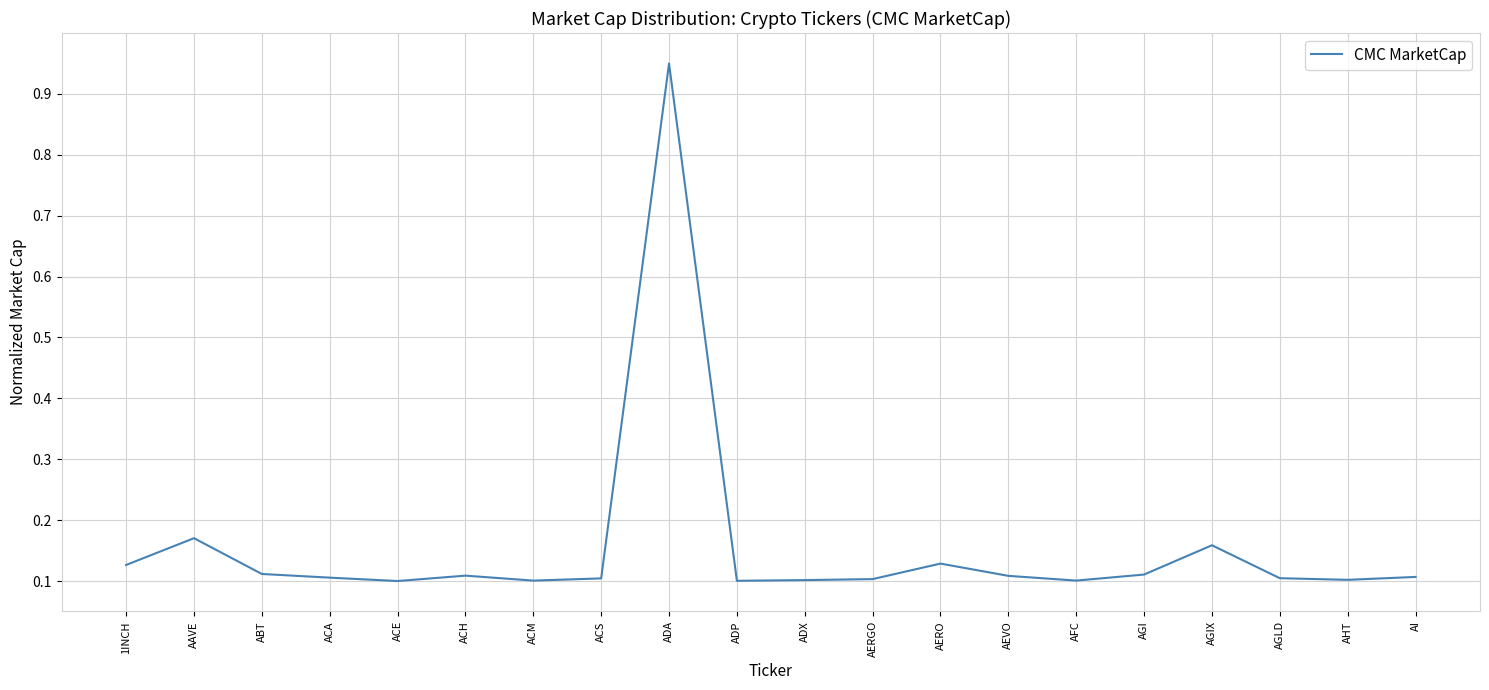

Which label corresponds to the largest value in the chart?

ADA